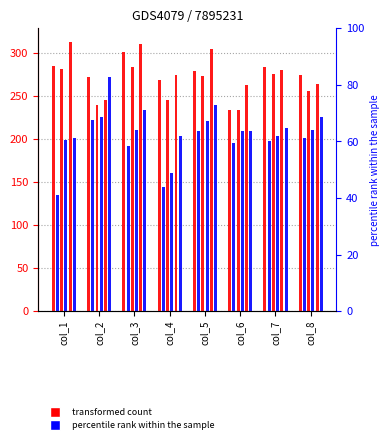

Reading left to right, what are all the values shown in this chart?

col_1: 285	272	301	269	279	234	284	274
col_2: 135	222	192	144	209	195	198	201
col_3: 281	239	284	245	273	234	275	256
col_4: 199	226	211	161	221	209	203	210
col_5: 313	245	310	274	305	263	280	264
col_6: 201	272	234	204	240	209	213	225